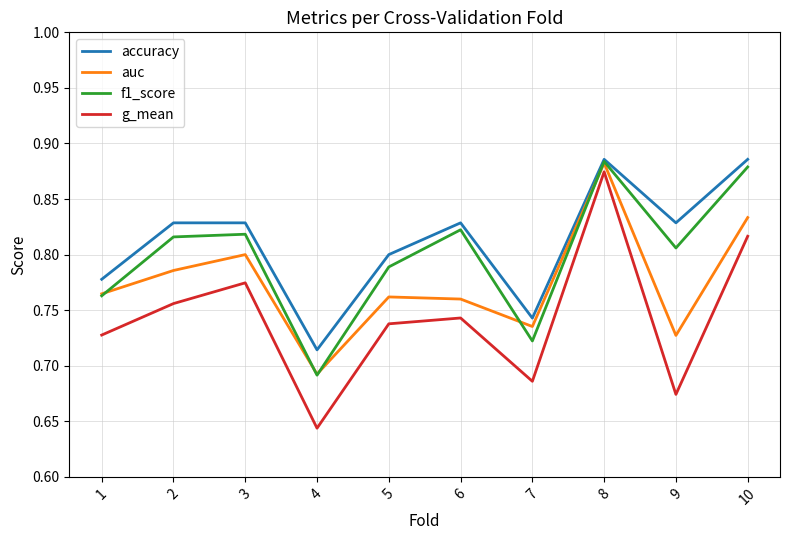

How many interior local valleys does the g_mean series have?

3